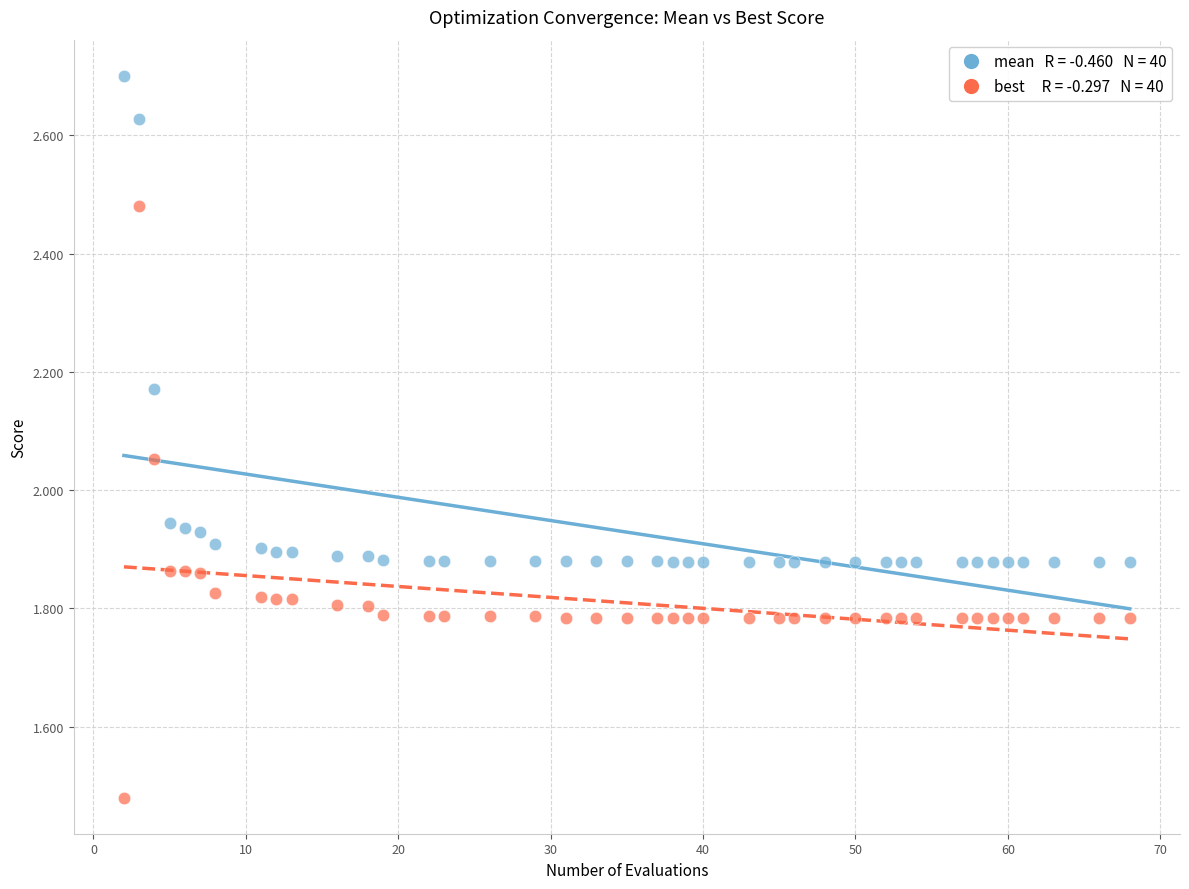

Across all data points, what is the range of Y values (max minus min)?

1.2